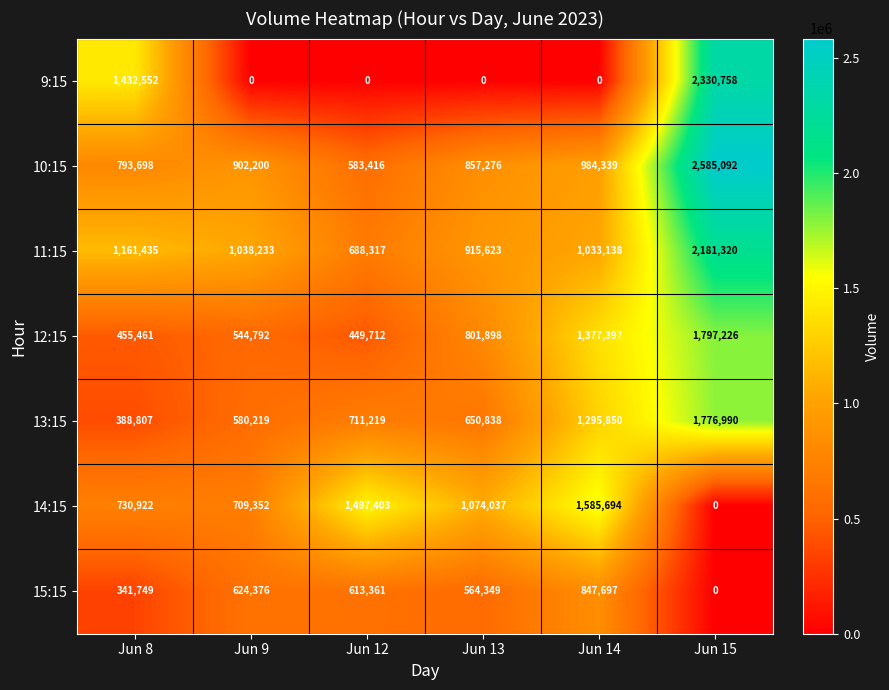

What is the average value of the 13:15 series?

900654